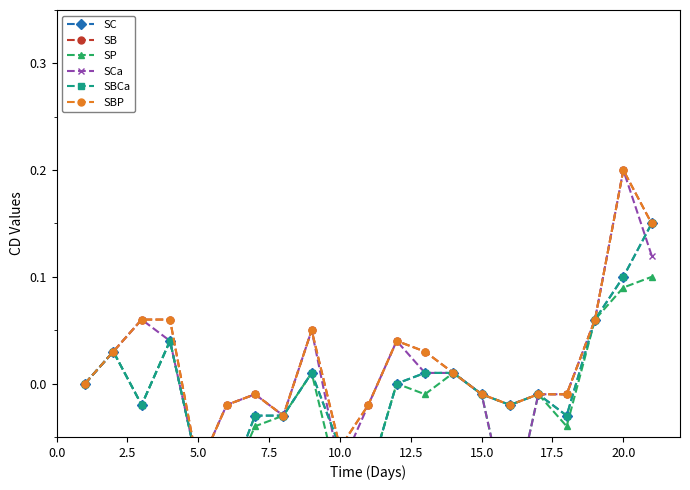

Is it true that SP equals -0.1 at 15.0?

False